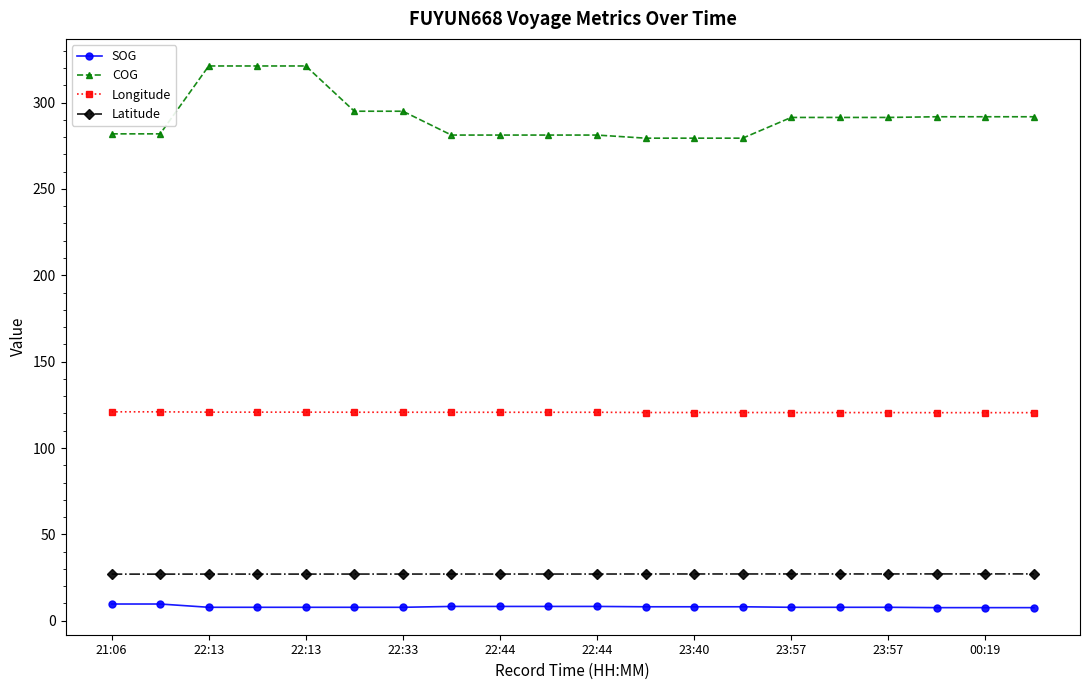

What is the value of the COG point at the 1st from the left?

281.9